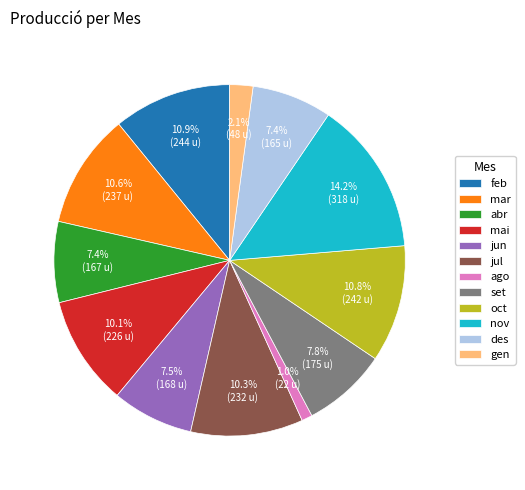

To the nearest percent, what is the difference between the jun and mai slice percentages?

3%